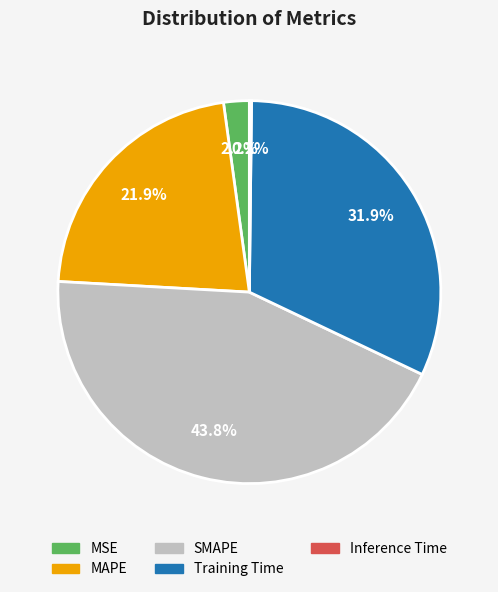

Is there any slice that represents more than half of the pie?

No